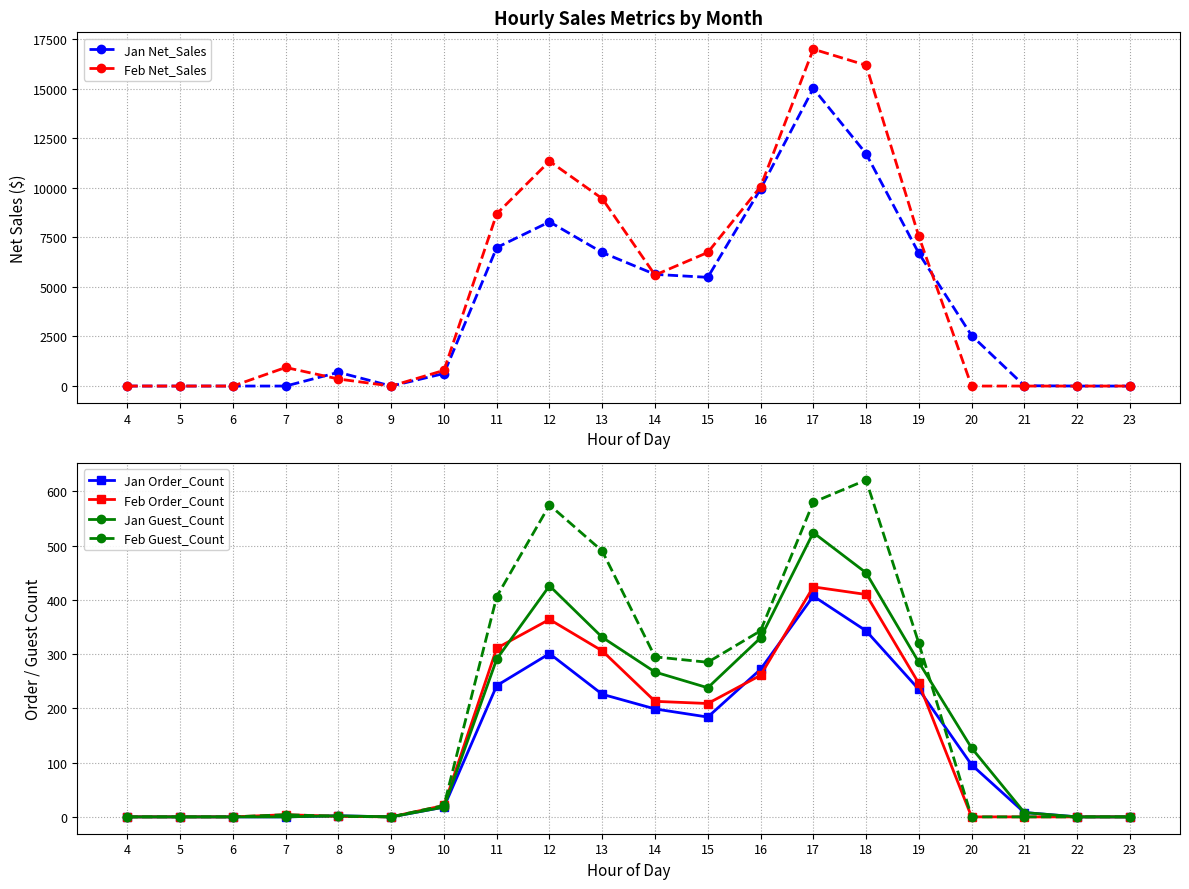

Reading left to right, extract all data points from this chart.

Jan Net_Sales: 4=0.0	5=0.0	6=0.0	7=0.0	8=693.5	9=0.0	10=630.9	11=6986.8	12=8283.9	13=6737.7	14=5633.6	15=5484.9	16=9941.1	17=15013.0	18=11724.1	19=6696.6	20=2548.4	21=17.1	22=0.0	23=0.0
Feb Net_Sales: 4=0.0	5=0.0	6=0.0	7=937.5	8=354.9	9=0.0	10=791.6	11=8690.1	12=11342.7	13=9455.3	14=5600.9	15=6740.9	16=10055.1	17=16995.3	18=16185.9	19=7549.6	20=0.0	21=0.0	22=0.0	23=0.0
Jan Order_Count: 4=0.0	5=0.0	6=0.0	7=0.0	8=2.0	9=0.0	10=18.0	11=242.0	12=301.0	13=226.0	14=199.0	15=184.0	16=272.0	17=407.0	18=343.0	19=235.0	20=96.0	21=8.0	22=0.0	23=0.0
Feb Order_Count: 4=0.0	5=0.0	6=0.0	7=4.0	8=1.0	9=0.0	10=21.0	11=311.0	12=364.0	13=306.0	14=213.0	15=209.0	16=261.0	17=424.0	18=410.0	19=246.0	20=0.0	21=0.0	22=0.0	23=0.0
Jan Guest_Count: 4=0.0	5=0.0	6=0.0	7=0.0	8=2.0	9=0.0	10=18.0	11=291.0	12=426.0	13=331.0	14=267.0	15=238.0	16=330.0	17=524.0	18=450.0	19=285.0	20=127.0	21=8.0	22=0.0	23=0.0
Feb Guest_Count: 4=0.0	5=0.0	6=0.0	7=4.0	8=1.0	9=0.0	10=21.0	11=406.0	12=575.0	13=490.0	14=295.0	15=285.0	16=343.0	17=580.0	18=621.0	19=320.0	20=0.0	21=0.0	22=0.0	23=0.0